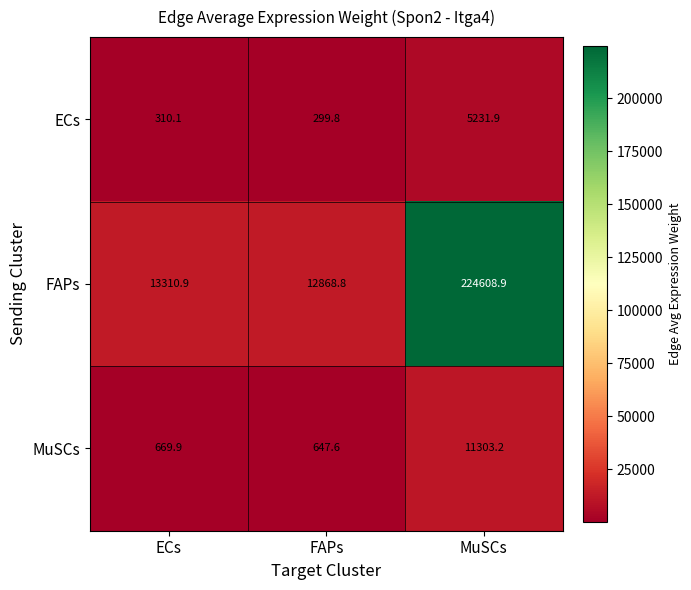

Which series changed the most between FAPs and MuSCs?

FAPs